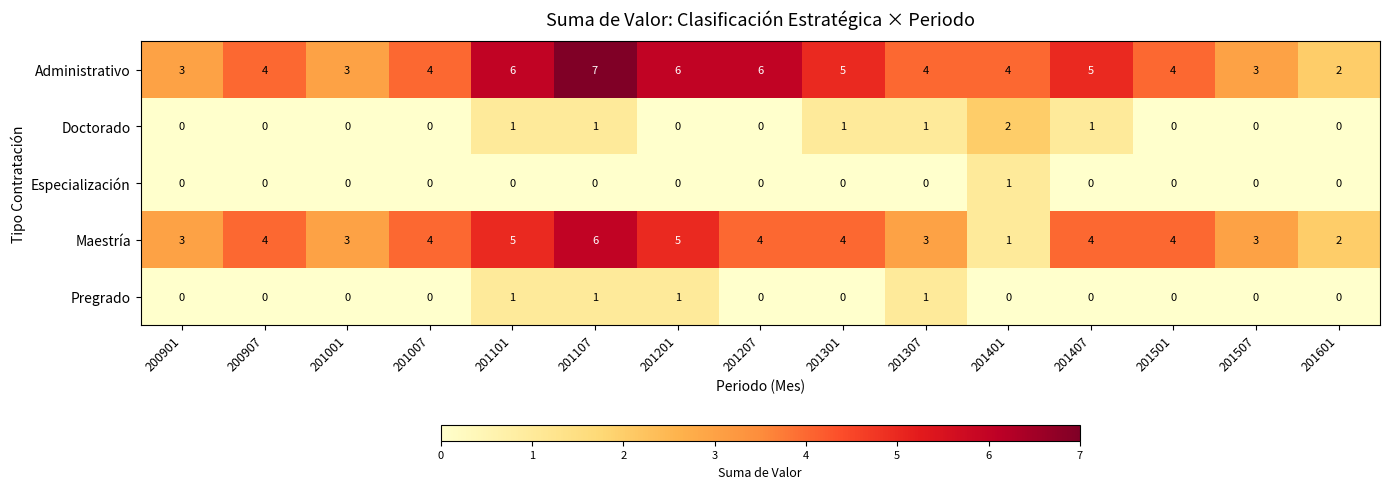

What is the average value of the Administrativo series?

4